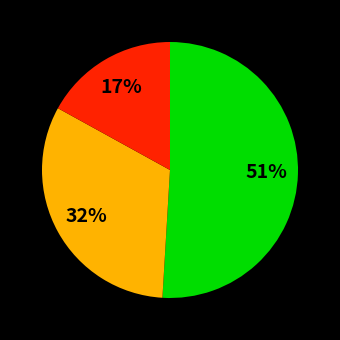

To the nearest percent, what is the difference between the largest and smallest slice percentages?

34%